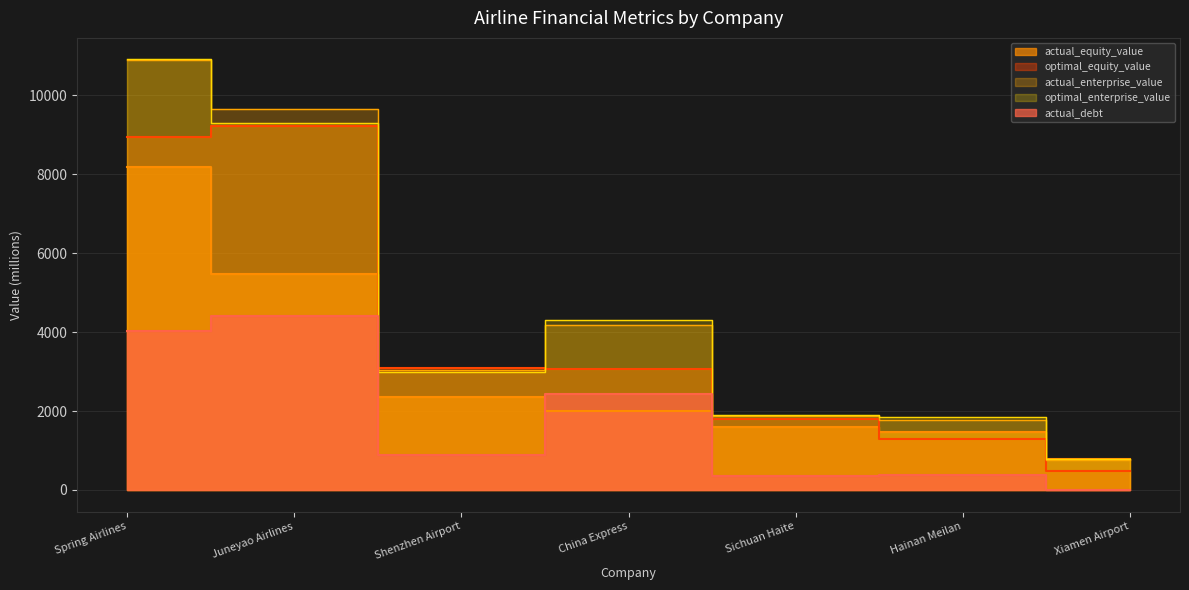

List the series in order of their peak value, highest first.

optimal_enterprise_value, actual_enterprise_value, optimal_equity_value, actual_equity_value, actual_debt